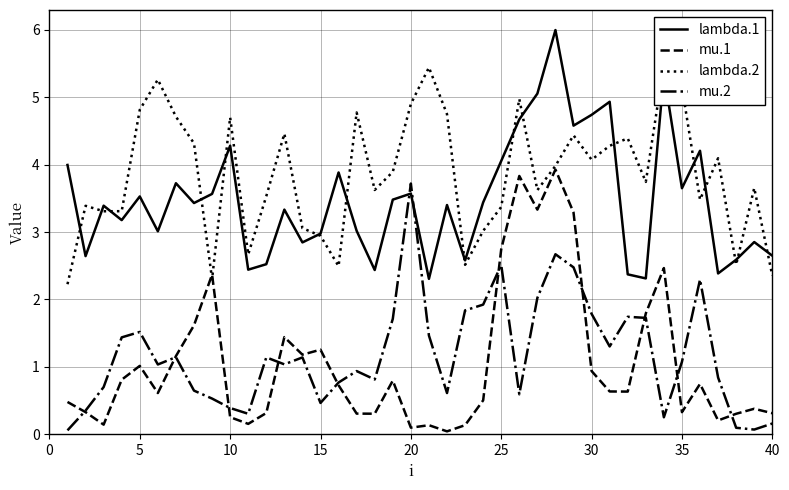

After their last crossing, which series has the higher values: mu.2 or lambda.1?

lambda.1